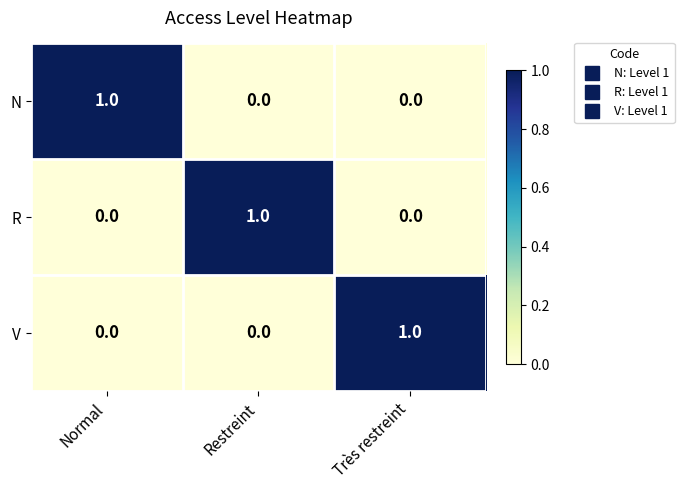

How many V values are between 0 and 1?

3